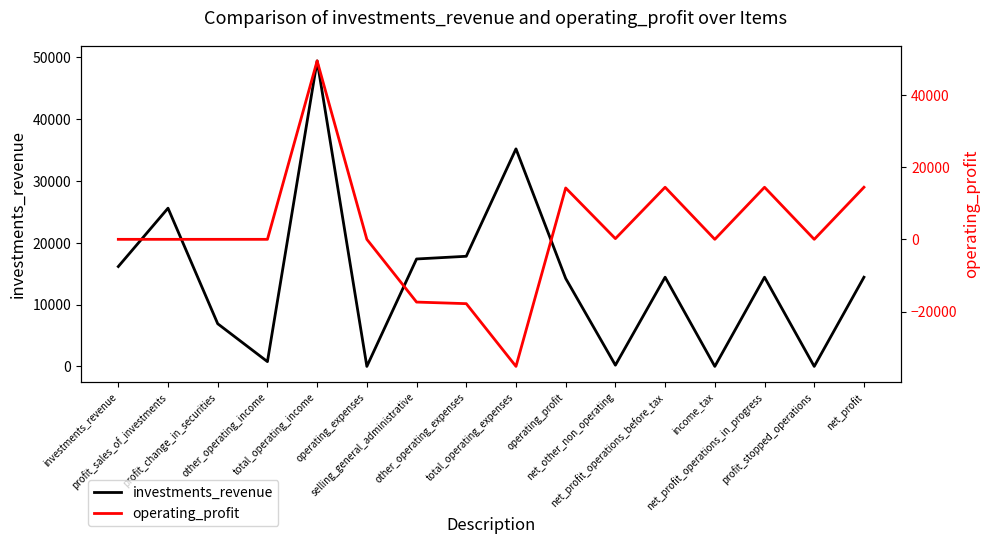

Rank the series at total_operating_expenses from highest to lowest value.

investments_revenue, operating_profit